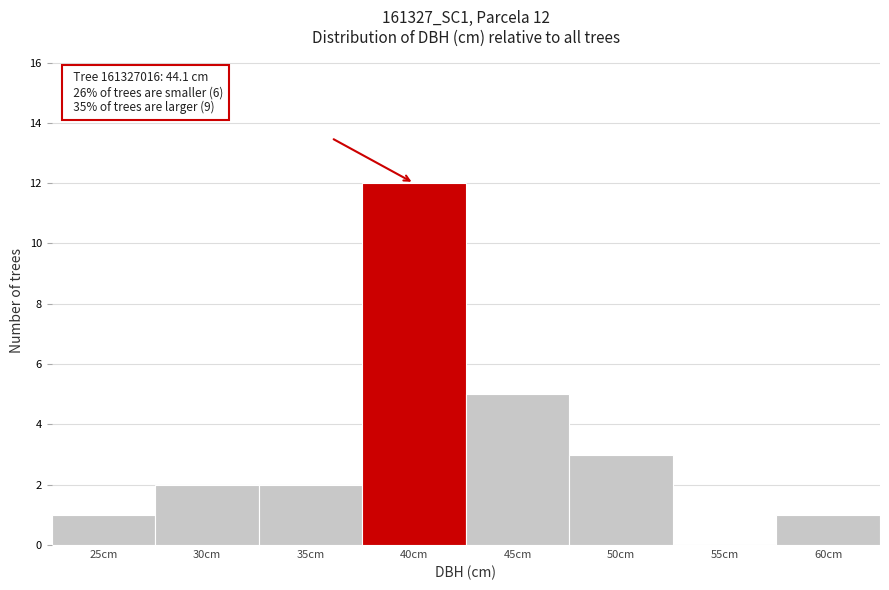

Reading left to right, what are all the values shown in this chart?

25cm=1	30cm=2	35cm=2	40cm=12	45cm=5	50cm=3	55cm=0	60cm=1